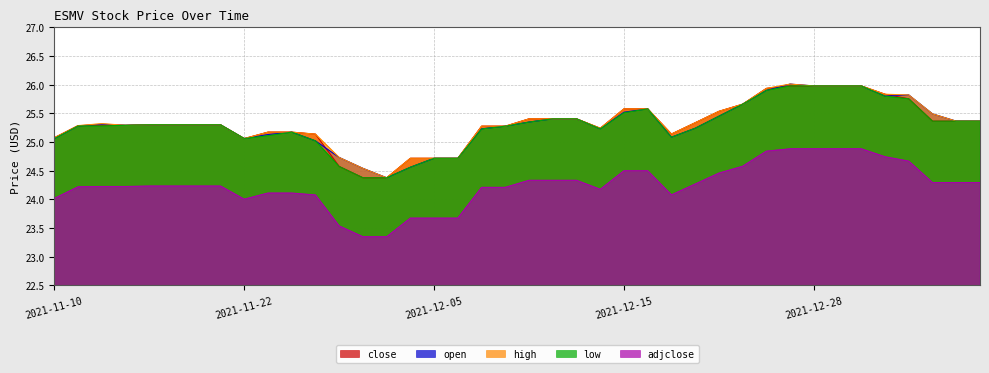

True or false: low and open intersect in this chart.

False